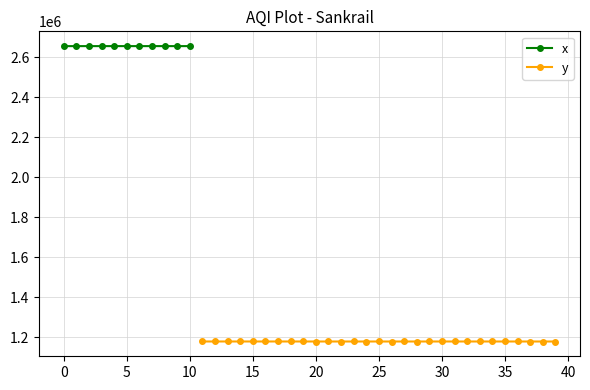

True or false: x has a value of 2656084.7 at 0.

True